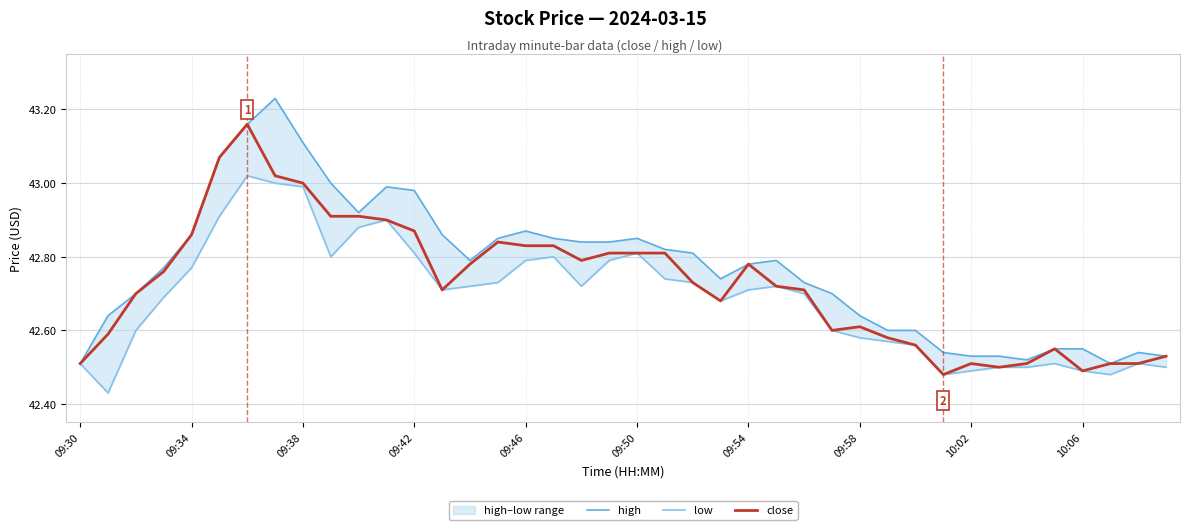

The value of close at 09:34 is 70.5. True or false?

False